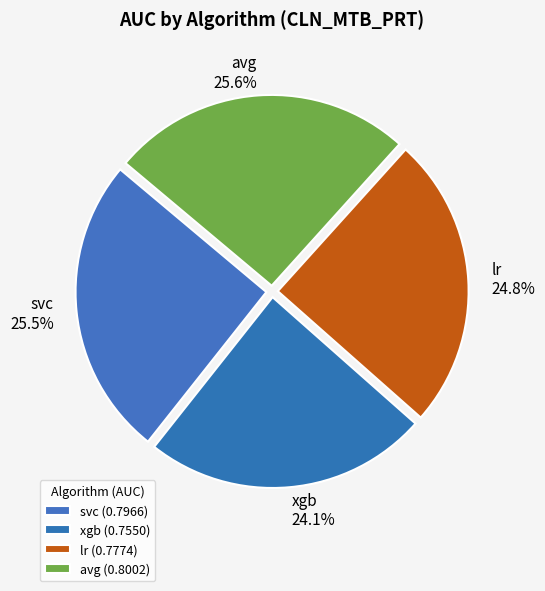

Is it true that lr is 36% of the pie?

False